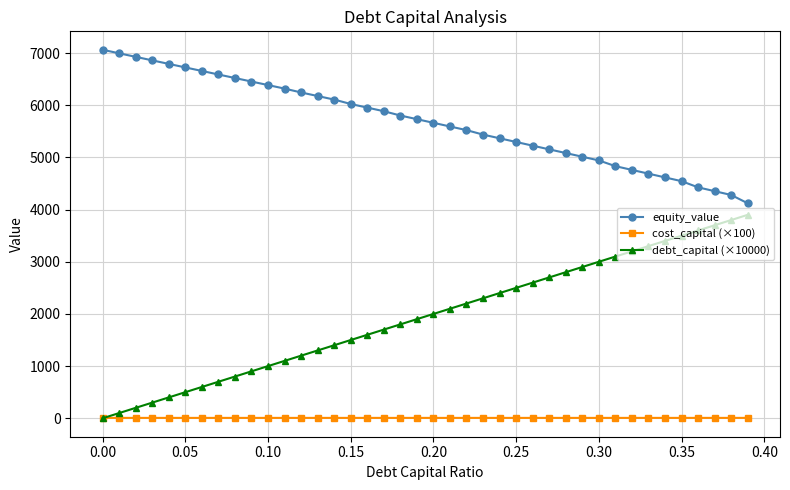

True or false: equity_value and debt_capital (×10000) intersect in this chart.

False